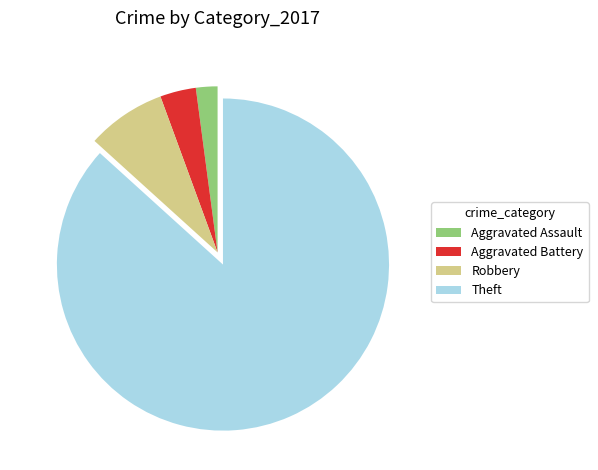

The Aggravated Assault slice represents 15% of the pie. True or false?

False